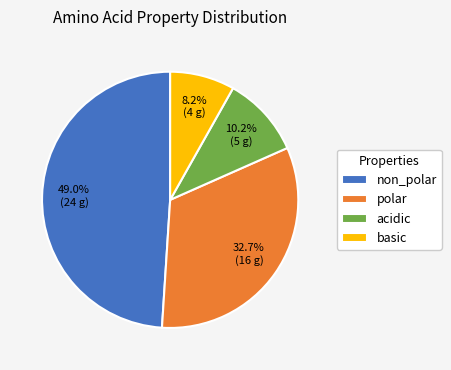

Is it true that non_polar is 49% of the pie?

True